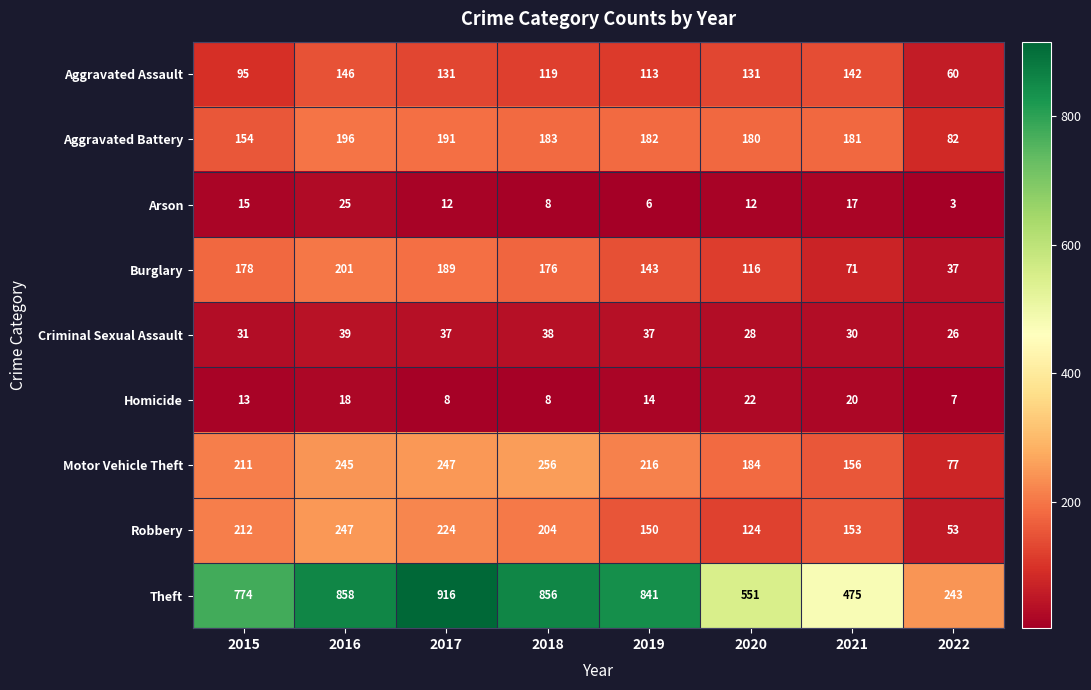

Is the value of Criminal Sexual Assault at 2019 greater than the value of Robbery at 2020?

No